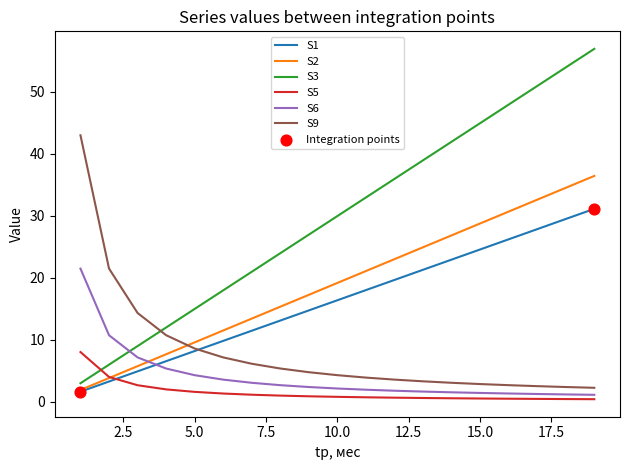

At how many categories does at least one series exceed 26?

12